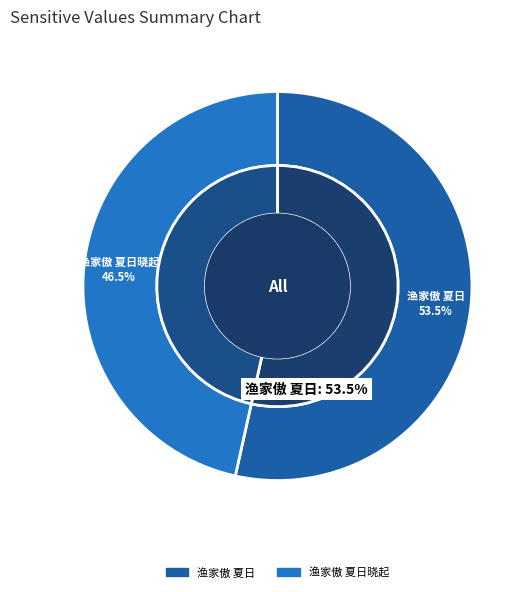

What is the largest slice in the pie chart?

渔家傲 夏日